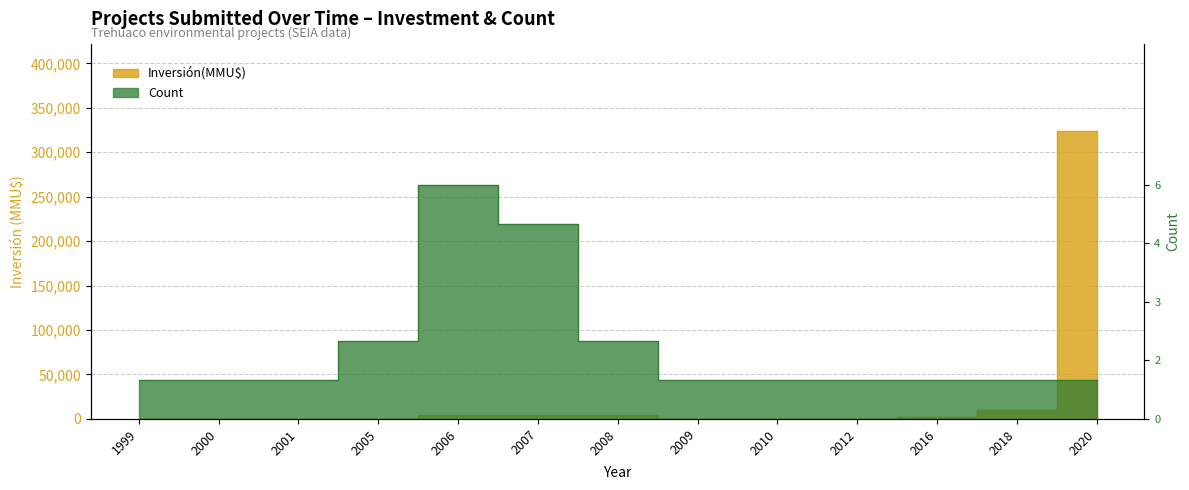

What is the sum of all Inversión(MMU$) values?

351459.0